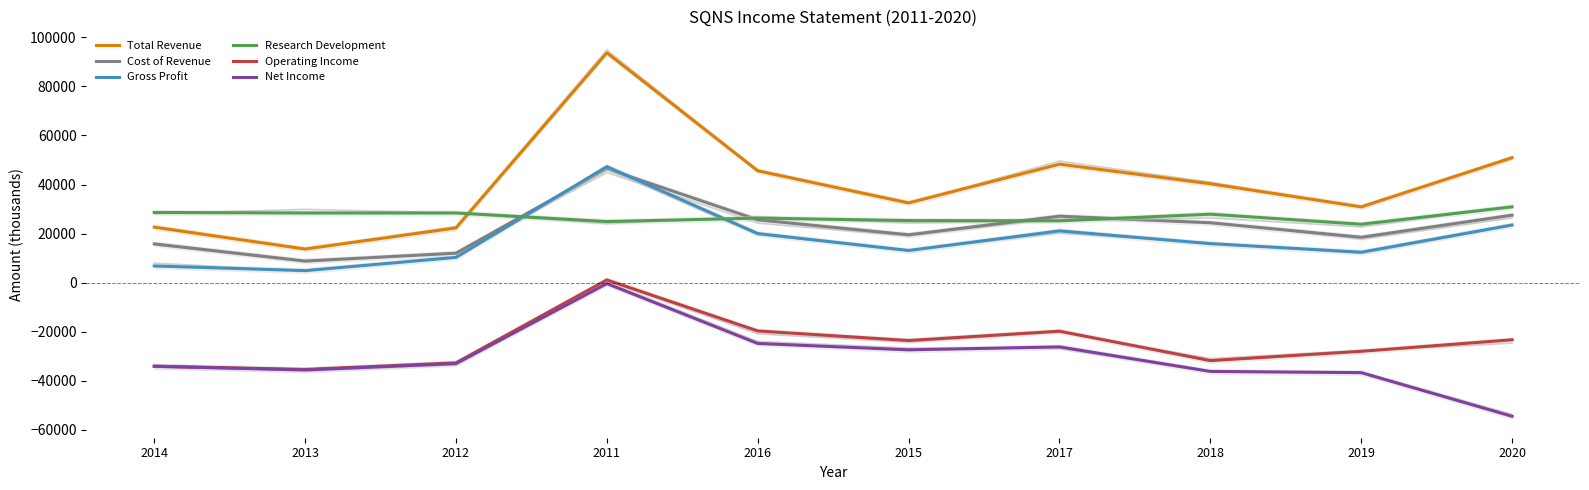

What is the smallest value displayed?

-54500